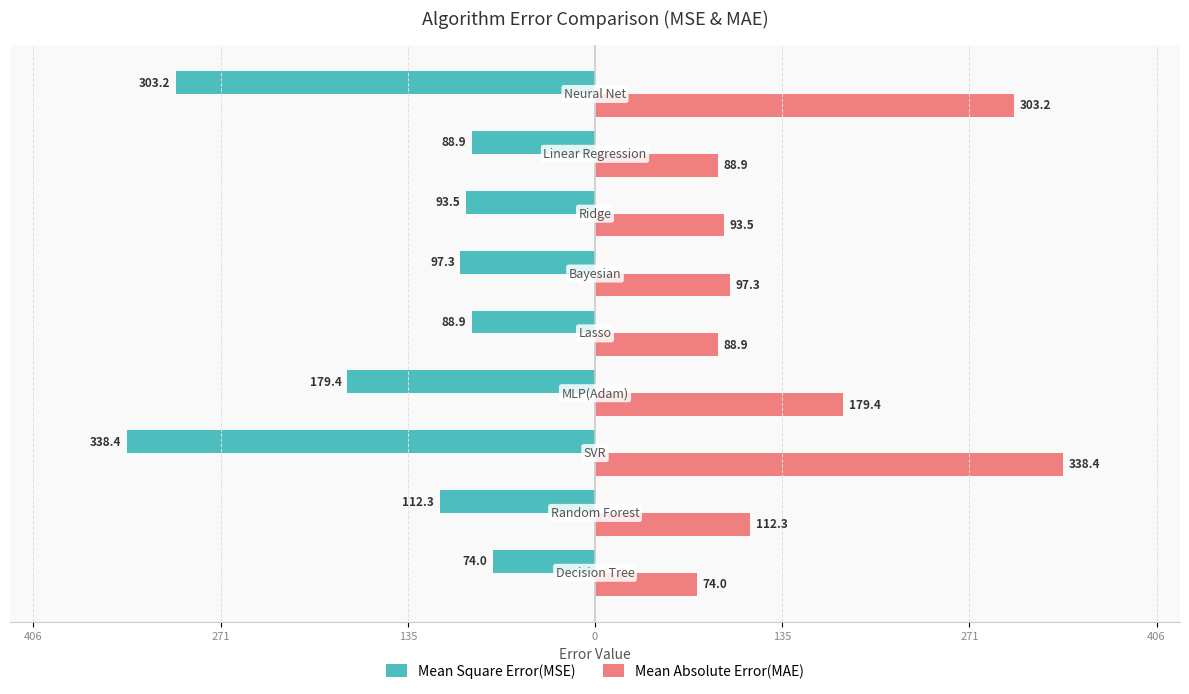

What are all the series names shown in the legend?

Mean Square Error(MSE), Mean Absolute Error(MAE)